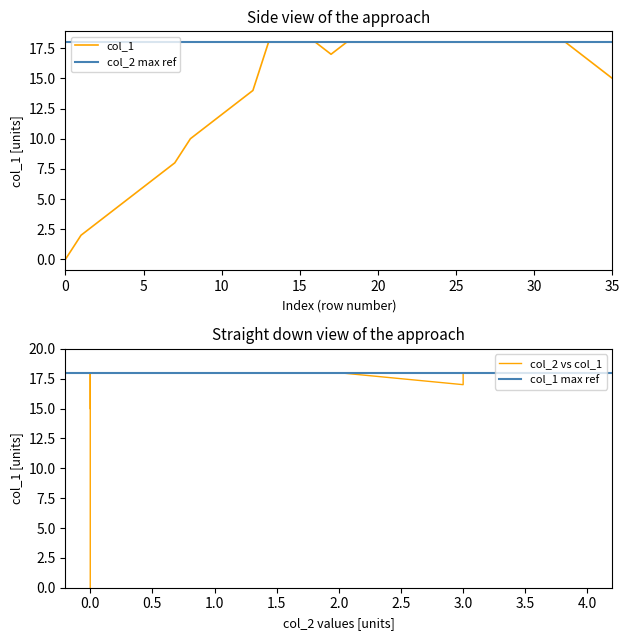

What is the label of the 3rd point from the right?

33